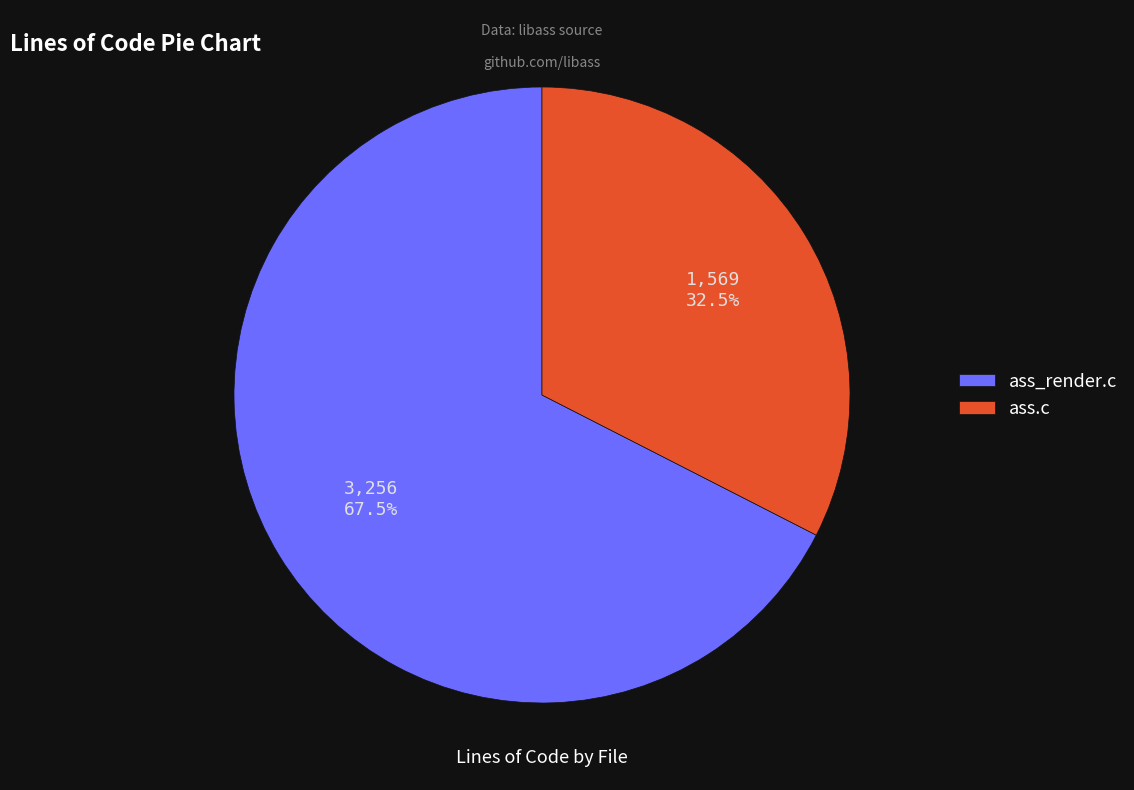

Rank the categories by value from highest to lowest.

ass_render.c, ass.c